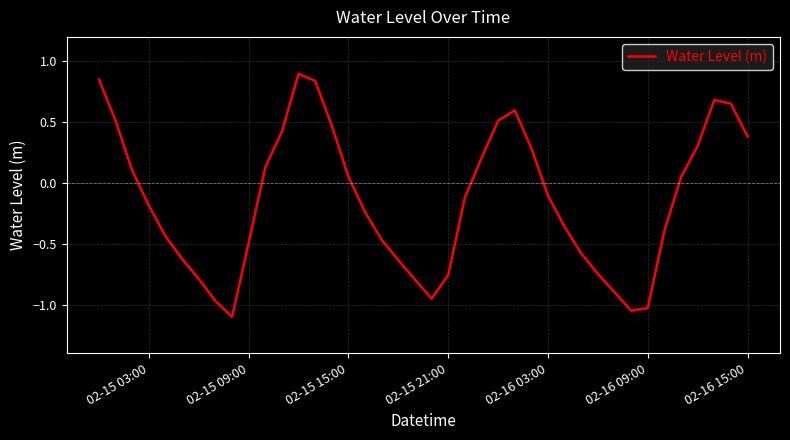

What is the greatest value displayed?

0.9